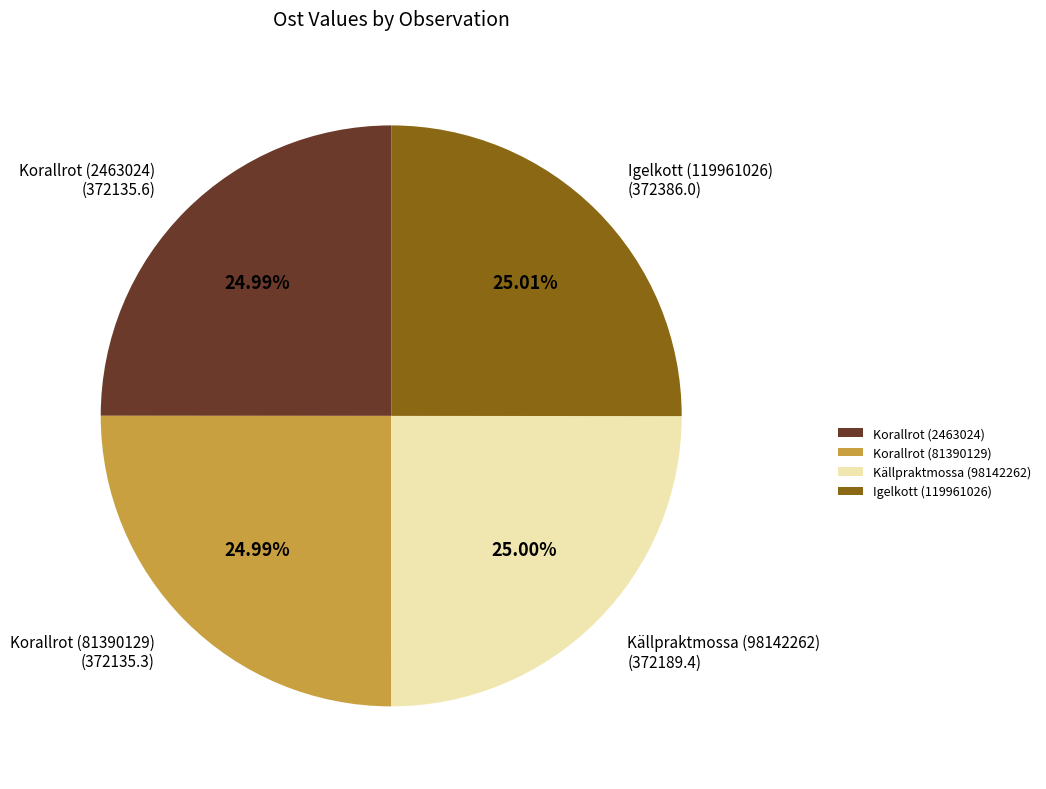

To the nearest percent, what portion does Igelkott (119961026) represent?

25%